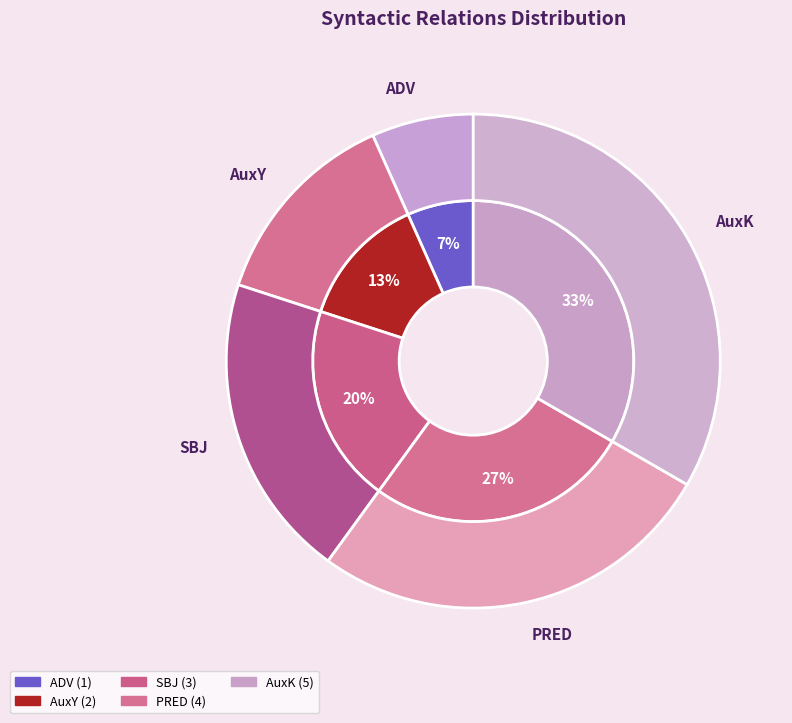

Which category has the biggest portion of the pie?

AuxK